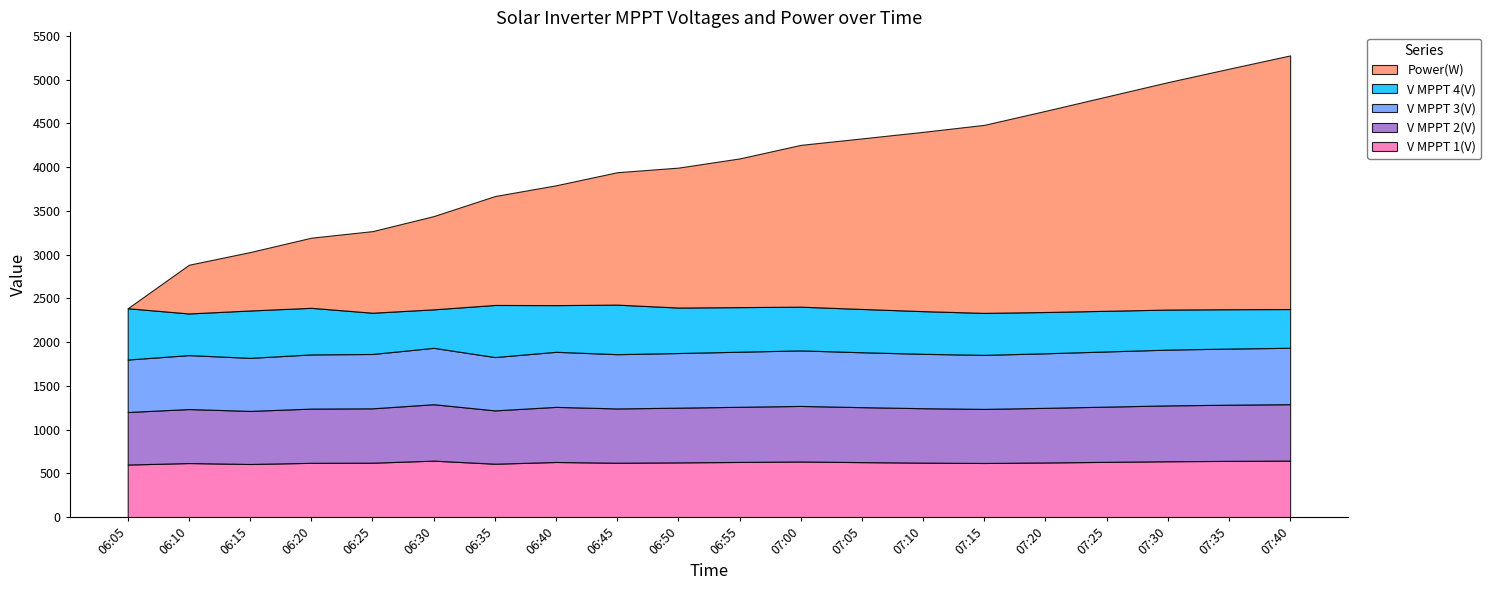

Reading left to right, extract all data points from this chart.

V MPPT 1(V): 06:05=600.3	06:10=617.3	06:15=606.6	06:20=619.8	06:25=621.3	06:30=644.8	06:35=609.6	06:40=629.6	06:45=620.6	06:50=625.0	06:55=630.0	07:00=635.0	07:05=628.0	07:10=622.0	07:15=618.0	07:20=624.0	07:25=631.0	07:30=638.0	07:35=642.0	07:40=645.0
V MPPT 2(V): 06:05=600.6	06:10=617.5	06:15=607.0	06:20=620.1	06:25=621.8	06:30=645.2	06:35=609.9	06:40=630.1	06:45=621.1	06:50=625.5	06:55=630.5	07:00=635.5	07:05=628.5	07:10=622.5	07:15=618.5	07:20=624.5	07:25=631.5	07:30=638.5	07:35=642.5	07:40=645.5
V MPPT 3(V): 06:05=599.9	06:10=616.8	06:15=606.3	06:20=619.6	06:25=621.3	06:30=644.8	06:35=609.7	06:40=629.6	06:45=620.6	06:50=624.8	06:55=629.8	07:00=634.8	07:05=627.8	07:10=621.8	07:15=617.8	07:20=623.8	07:25=630.8	07:30=637.8	07:35=641.8	07:40=644.8
V MPPT 4(V): 06:05=586.7	06:10=476.1	06:15=541.9	06:20=532.7	06:25=471.7	06:30=440.0	06:35=595.7	06:40=533.9	06:45=566.4	06:50=520.0	06:55=510.0	07:00=500.0	07:05=495.0	07:10=488.0	07:15=480.0	07:20=472.0	07:25=465.0	07:30=458.0	07:35=450.0	07:40=443.0
Power(W): 06:05=0.0	06:10=557.0	06:15=668.0	06:20=802.0	06:25=933.0	06:30=1066.0	06:35=1245.0	06:40=1370.0	06:45=1514.0	06:50=1600.0	06:55=1700.0	07:00=1850.0	07:05=1950.0	07:10=2050.0	07:15=2150.0	07:20=2300.0	07:25=2450.0	07:30=2600.0	07:35=2750.0	07:40=2900.0